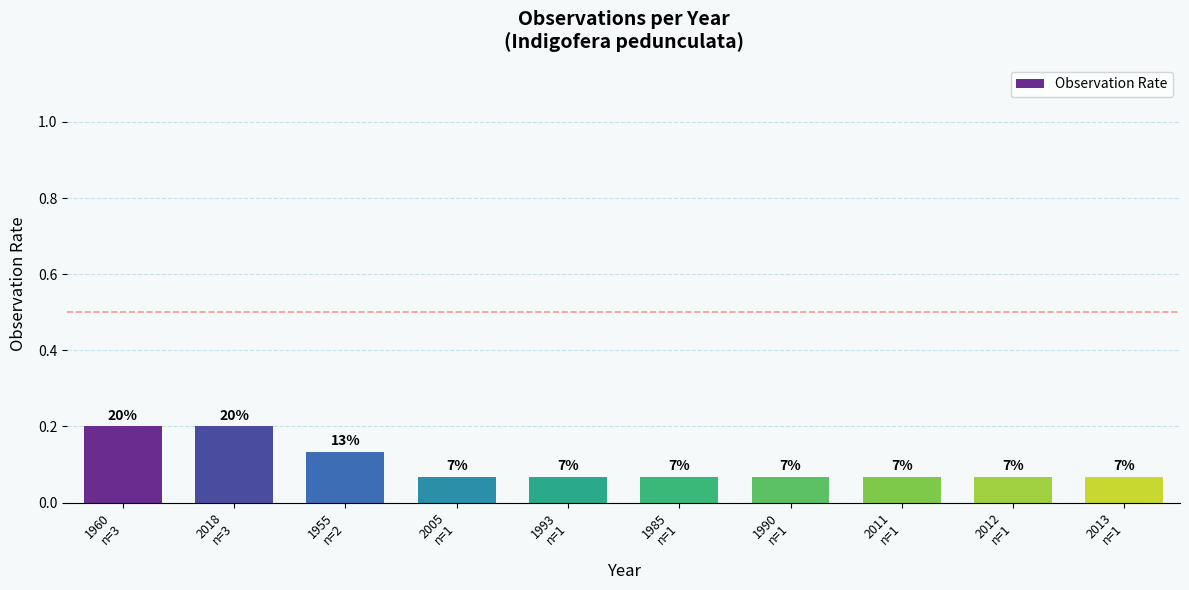

Which label corresponds to the smallest value in the chart?

2005
n=1